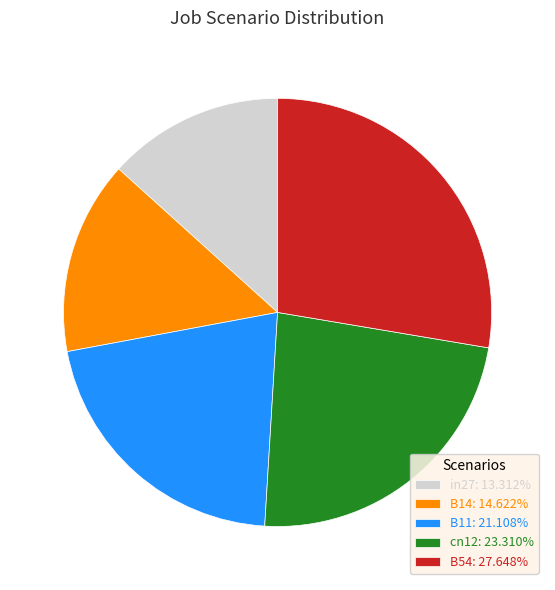

Rank the categories by value from highest to lowest.

B54, cn12, B11, B14, in27